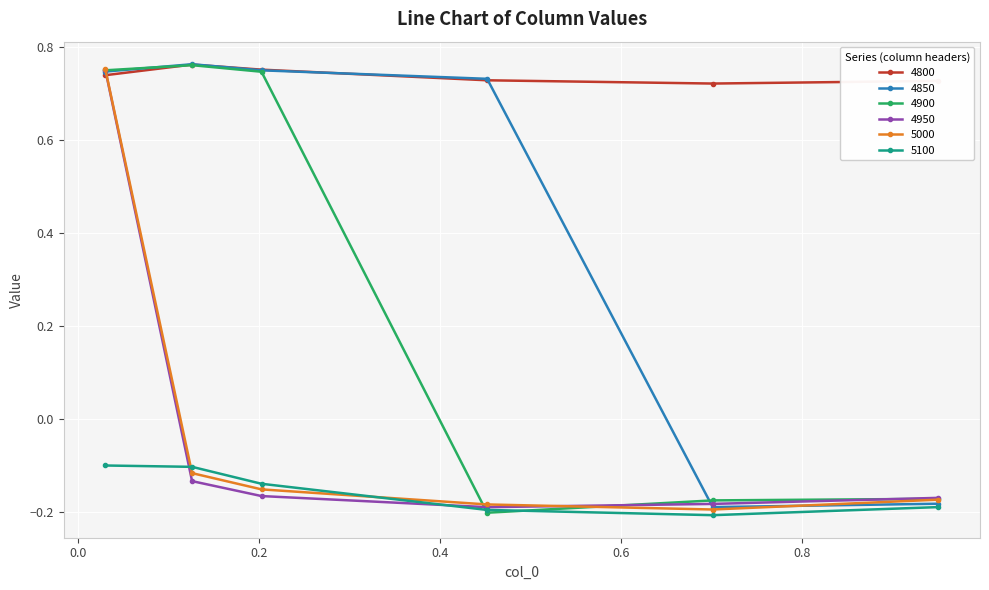

Which series has the largest total across all categories?

4800